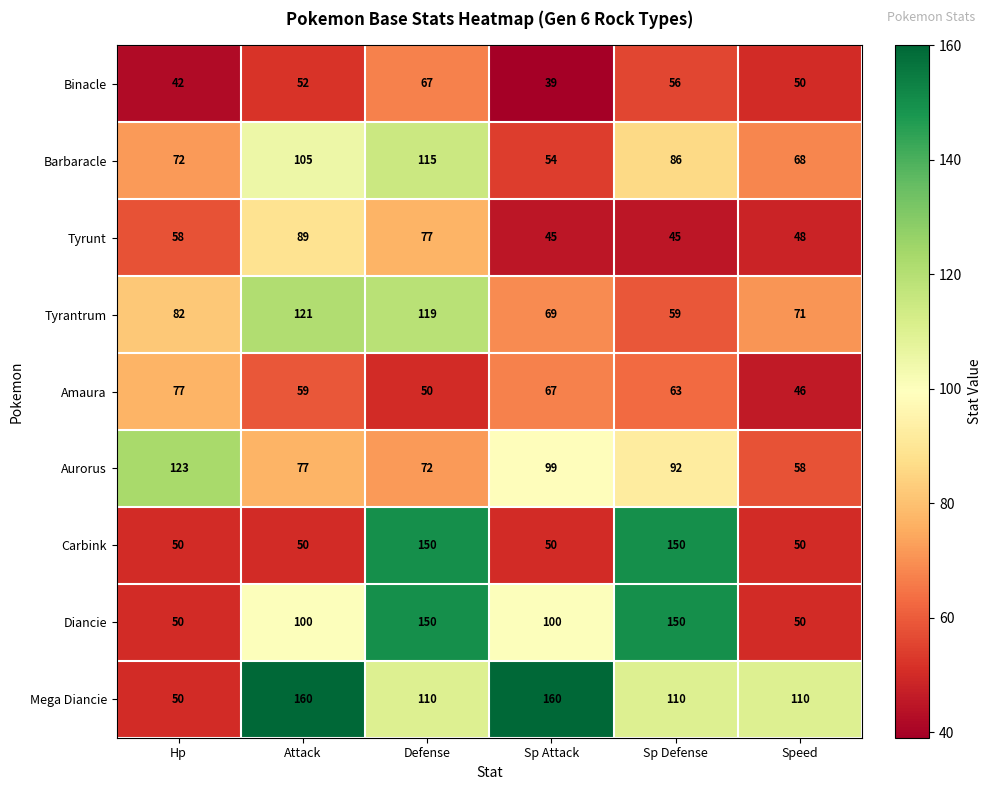

What is the minimum value shown in the chart?

39